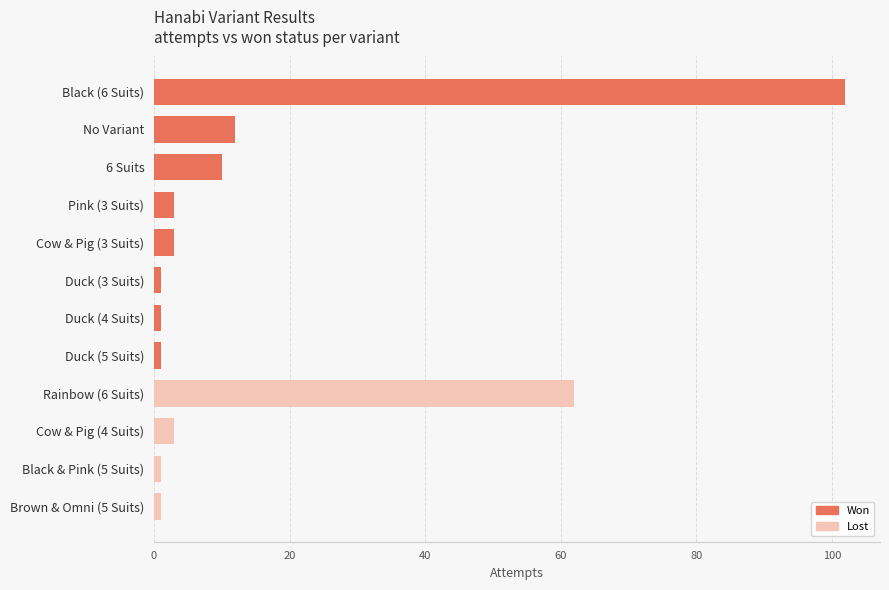

Reading top to bottom, list all the values displayed in this chart.

102	12	10	3	3	1	1	1	62	3	1	1